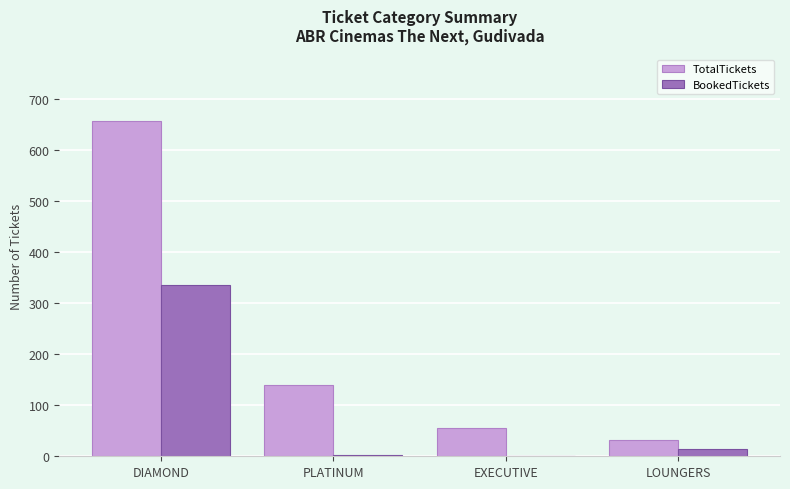

How many distinct data groups are displayed?

2